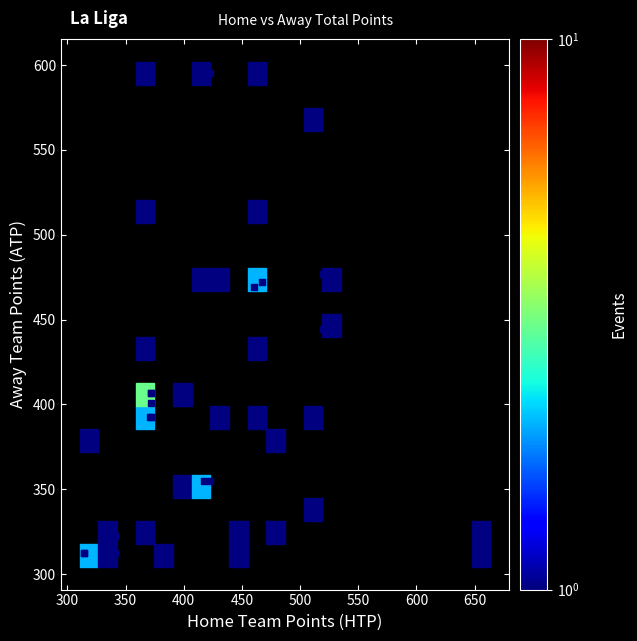

What Y value in the scatter plot is closest to 453?

444.3